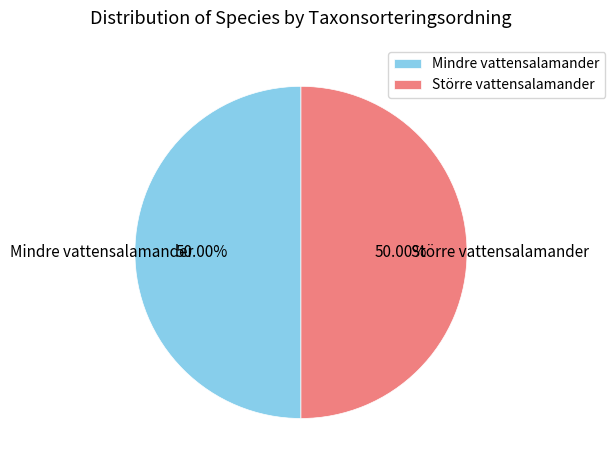

Count the number of slices in the pie.

2